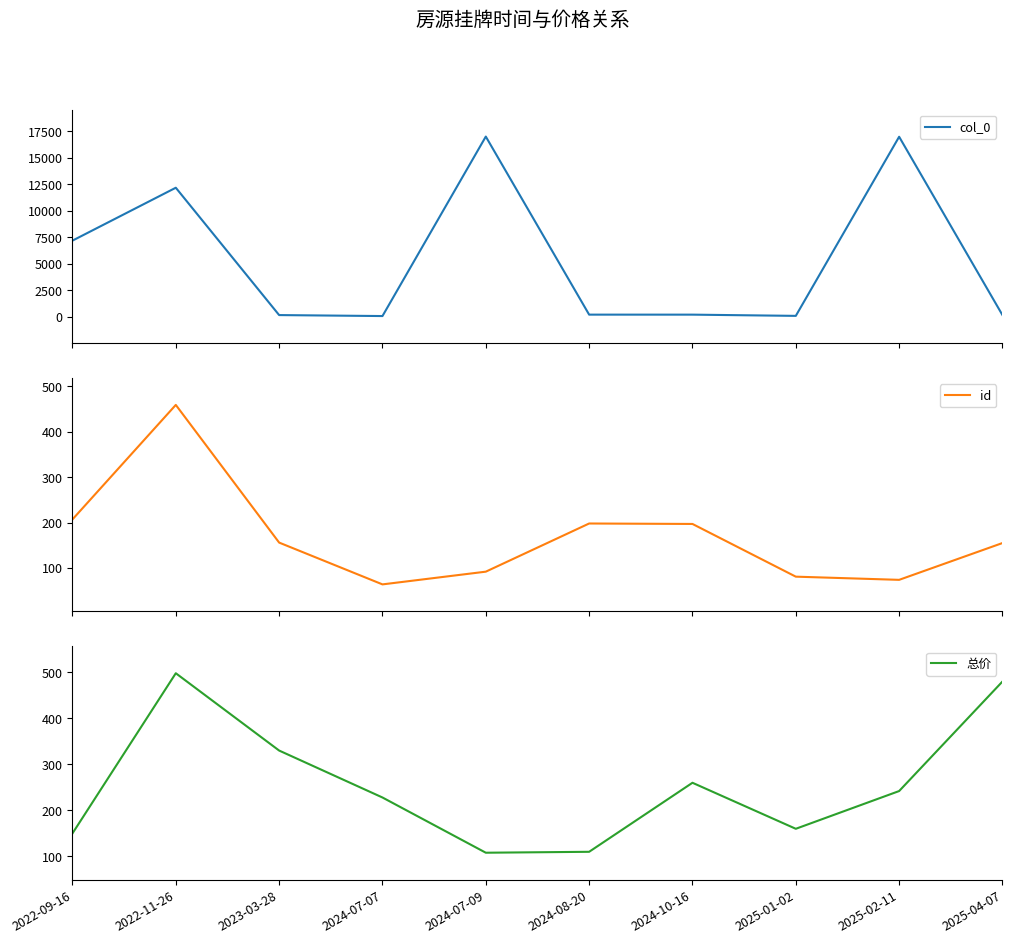

At which category is the sum across all series the highest?

2025-02-11